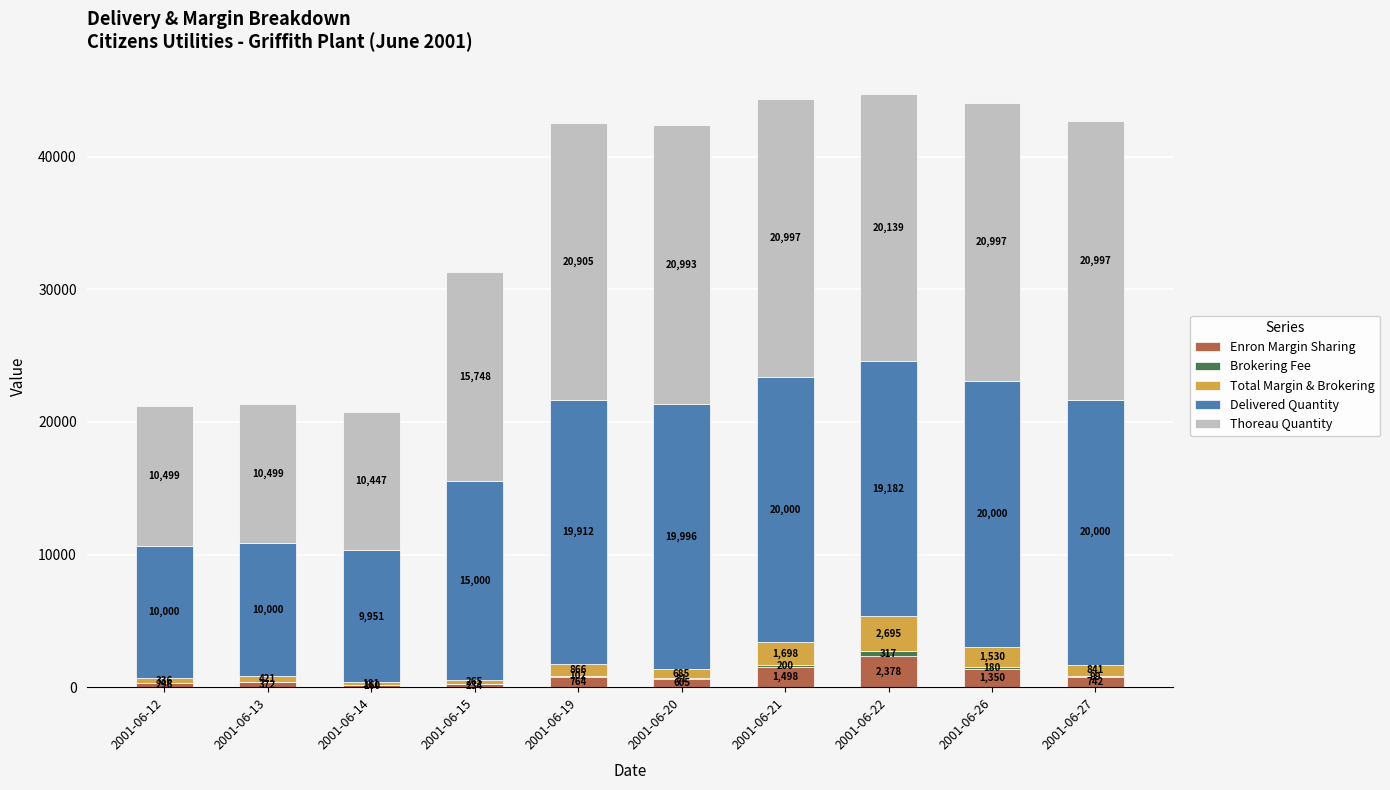

At which category is the sum across all series the highest?

2001-06-22